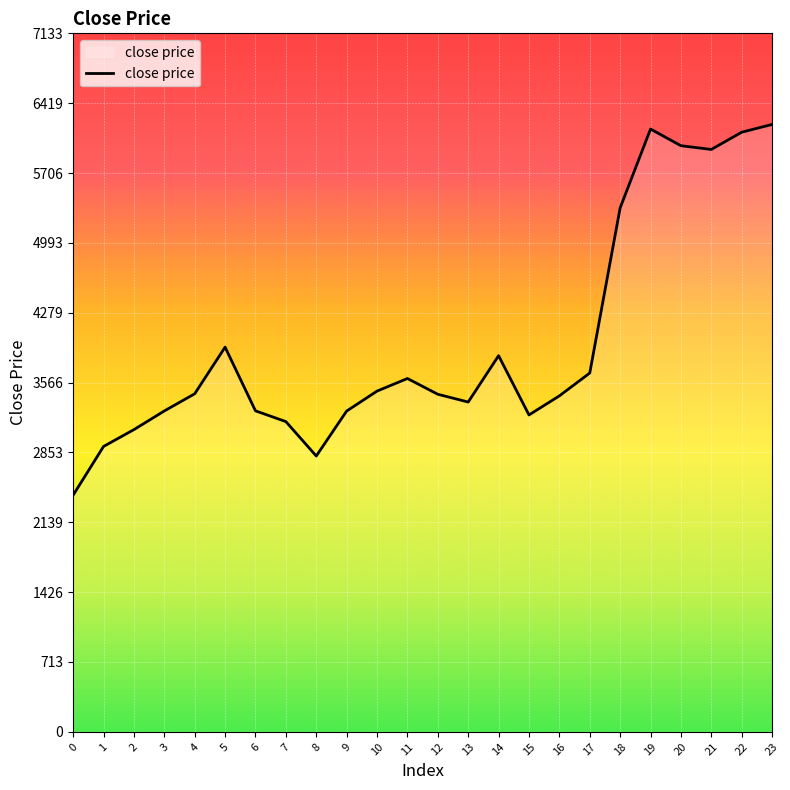

What value does the data have at 18?

5350.4